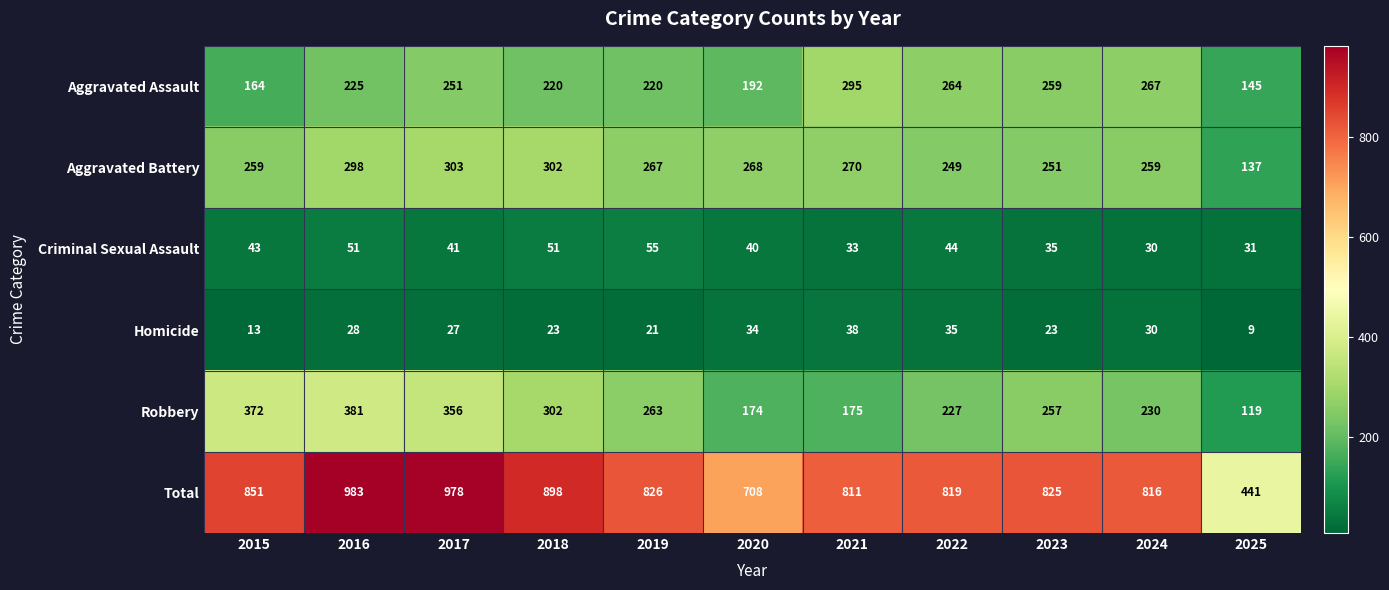

Rank the series at 2025 from highest to lowest value.

Total, Aggravated Assault, Aggravated Battery, Robbery, Criminal Sexual Assault, Homicide